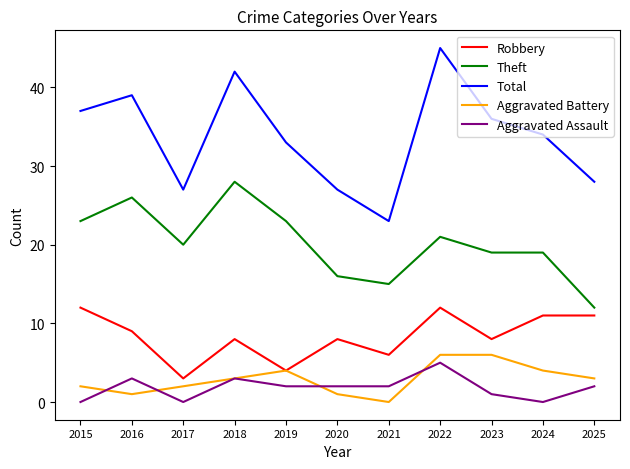

True or false: Total and Robbery cross at least once.

False